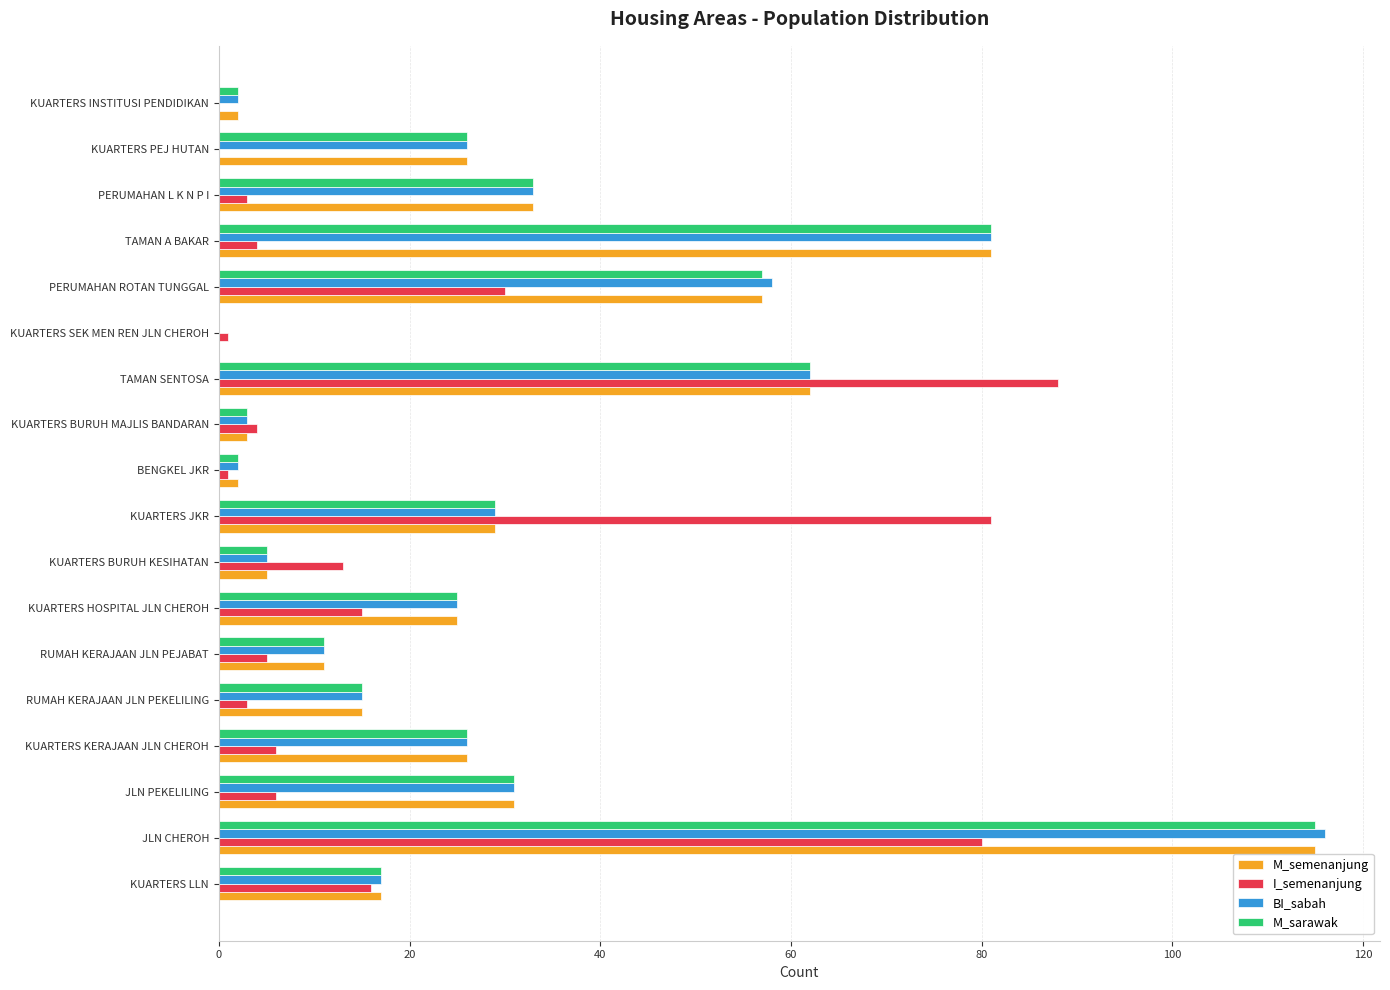

What is the maximum value for M_sarawak?

115